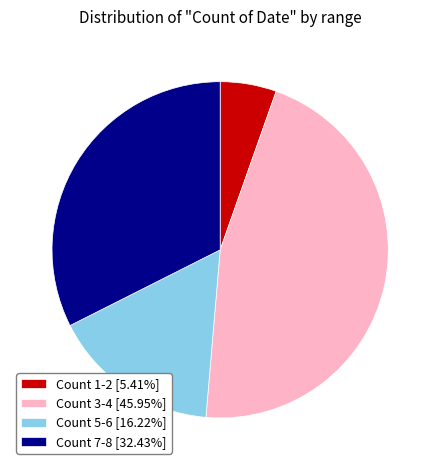

Combined, do Count 1-2 [5.41%] and Count 5-6 [16.22%] account for over 50%?

No